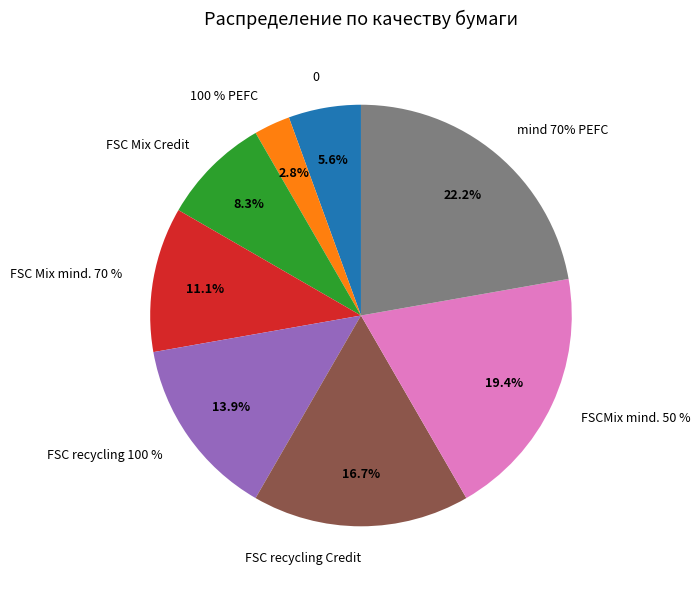

Rank the categories by value from lowest to highest.

100 % PEFC, 0, FSC Mix Credit, FSC Mix mind. 70 %, FSC recycling 100 %, FSC recycling Credit, FSCMix mind. 50 %, mind 70% PEFC